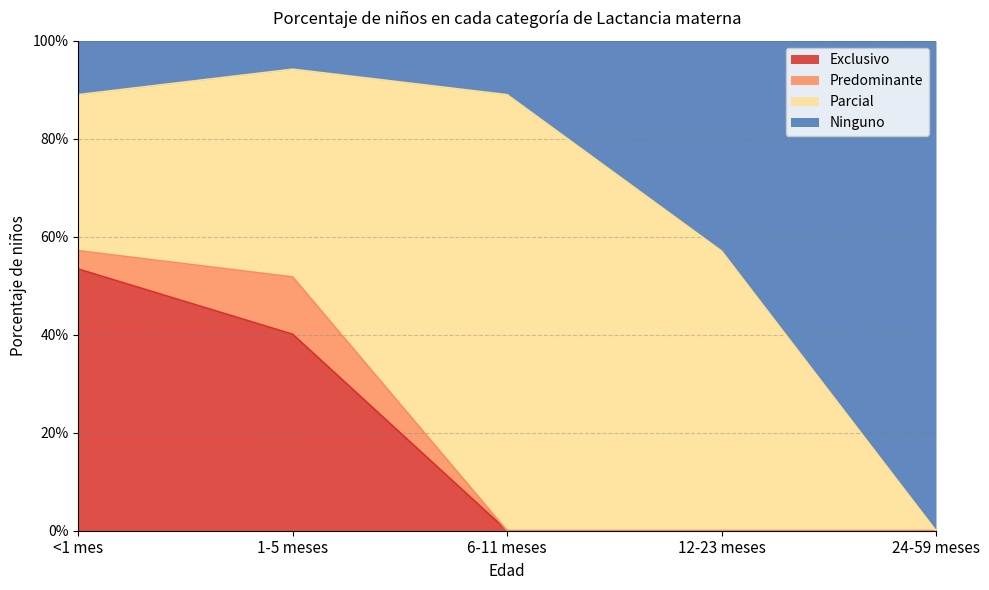

Does the chart have visible grid lines?

Yes